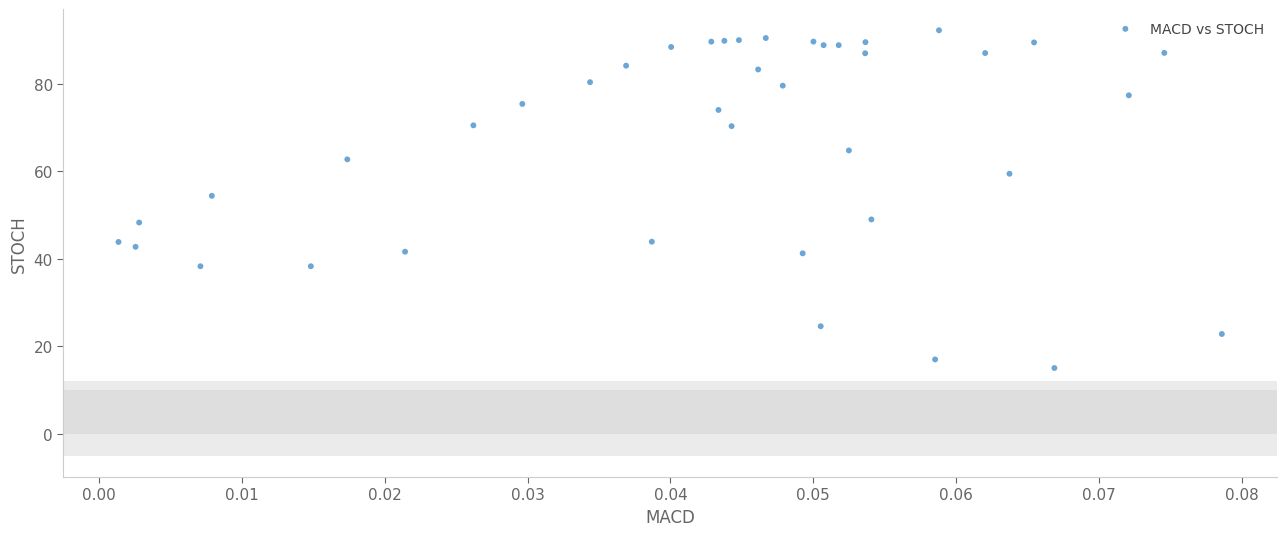

What Y value in the scatter plot is closest to 53?

54.4